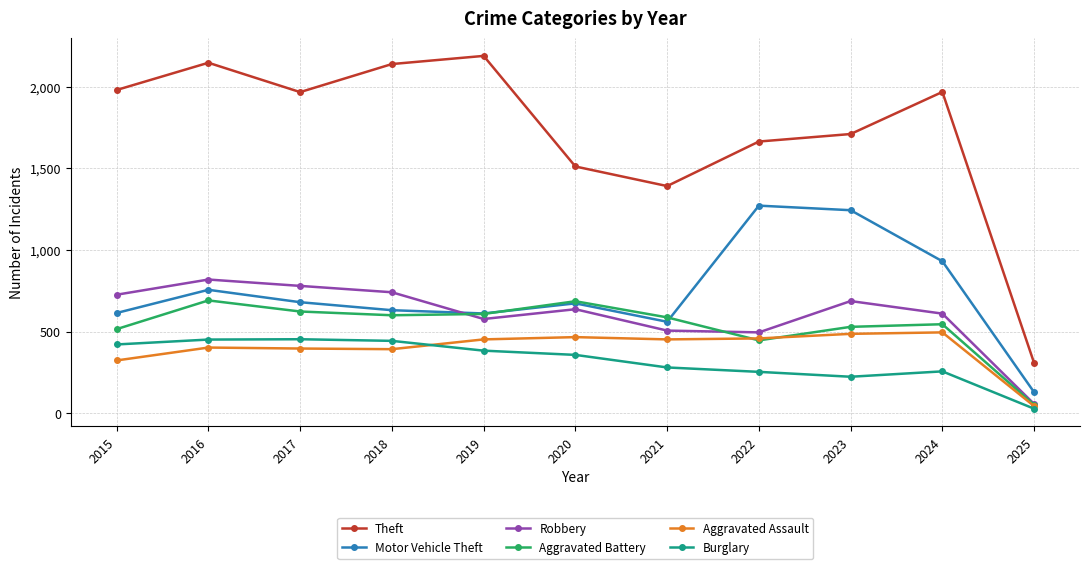

The Robbery series shows 577 at 2019. True or false?

True